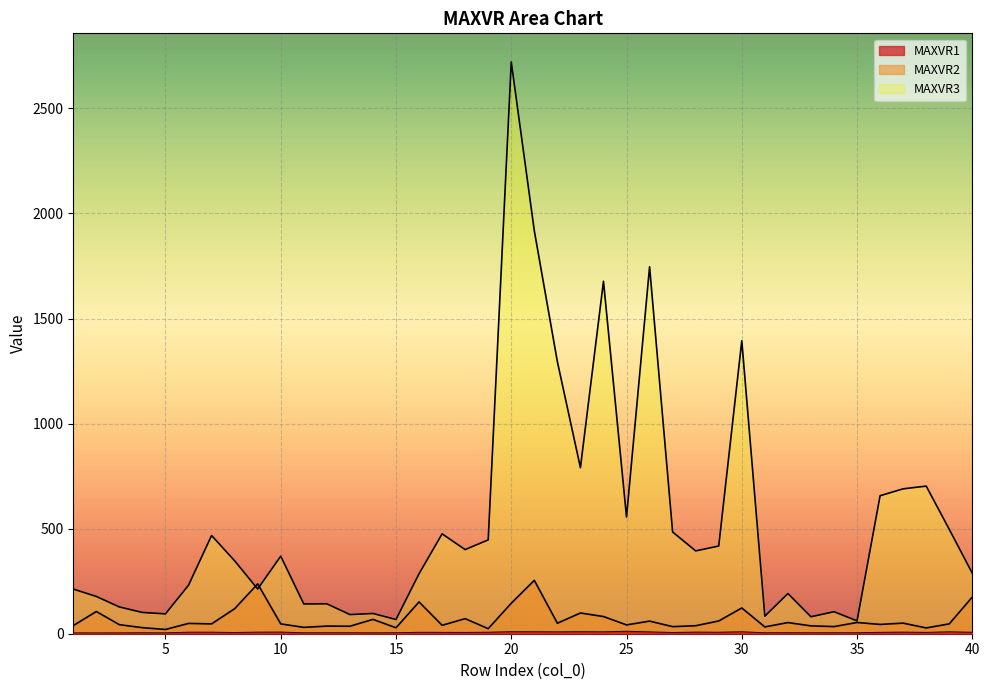

True or false: MAXVR2 and MAXVR3 intersect in this chart.

True